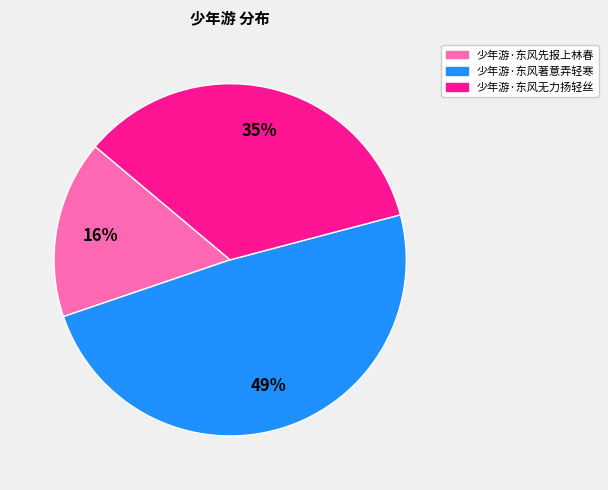

Does any single category account for the majority?

No